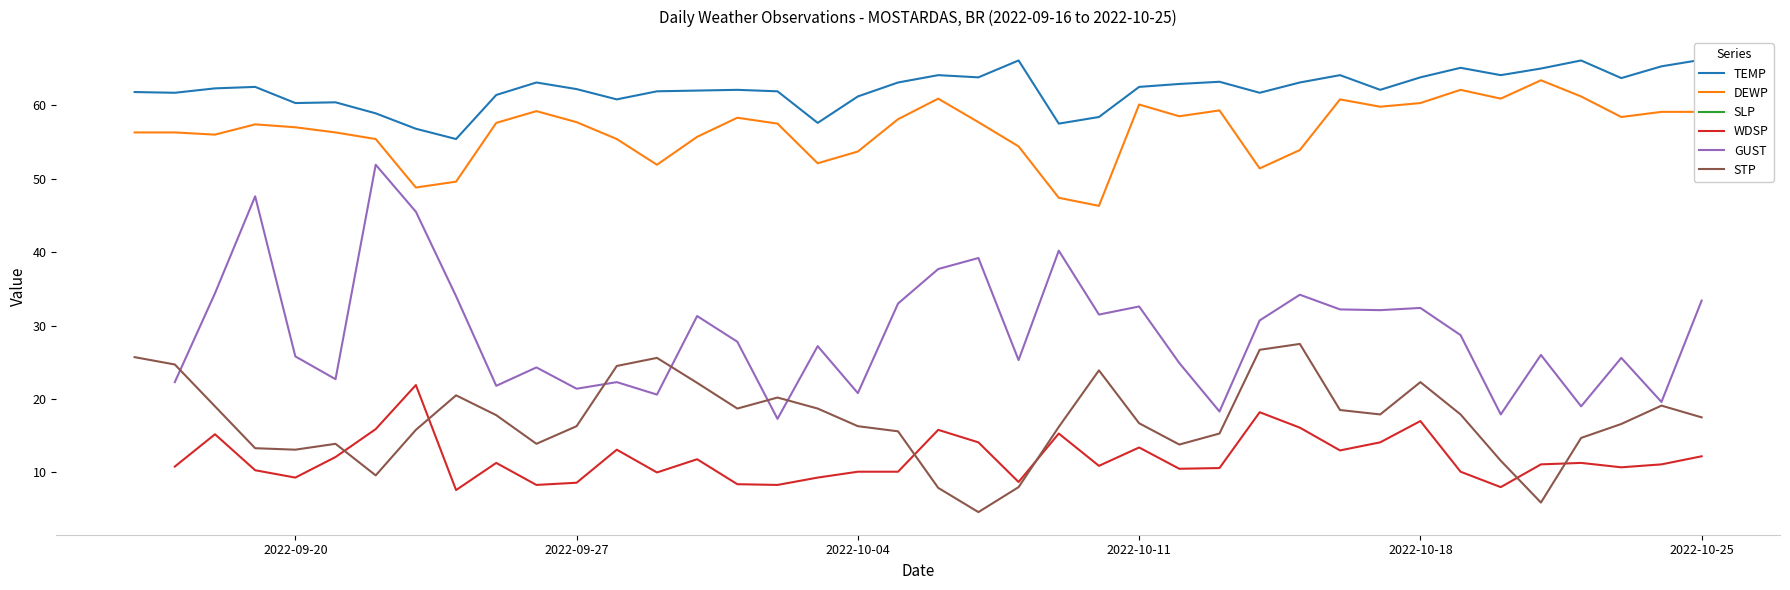

True or false: DEWP and STP intersect in this chart.

False